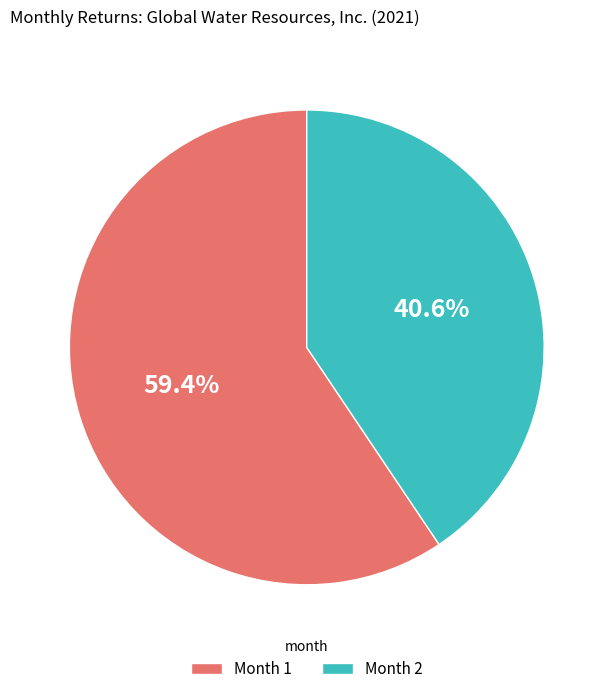

Do Month 2 and Month 1 together represent more than half of the pie?

Yes